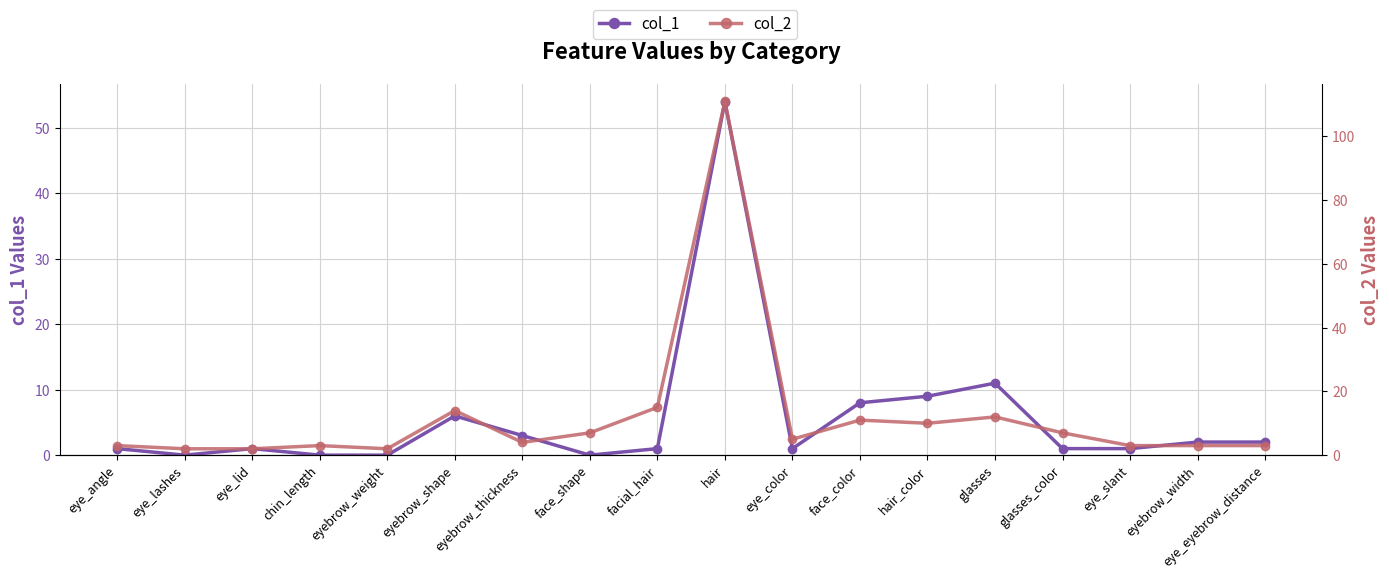

Which label corresponds to the largest value in the chart?

hair